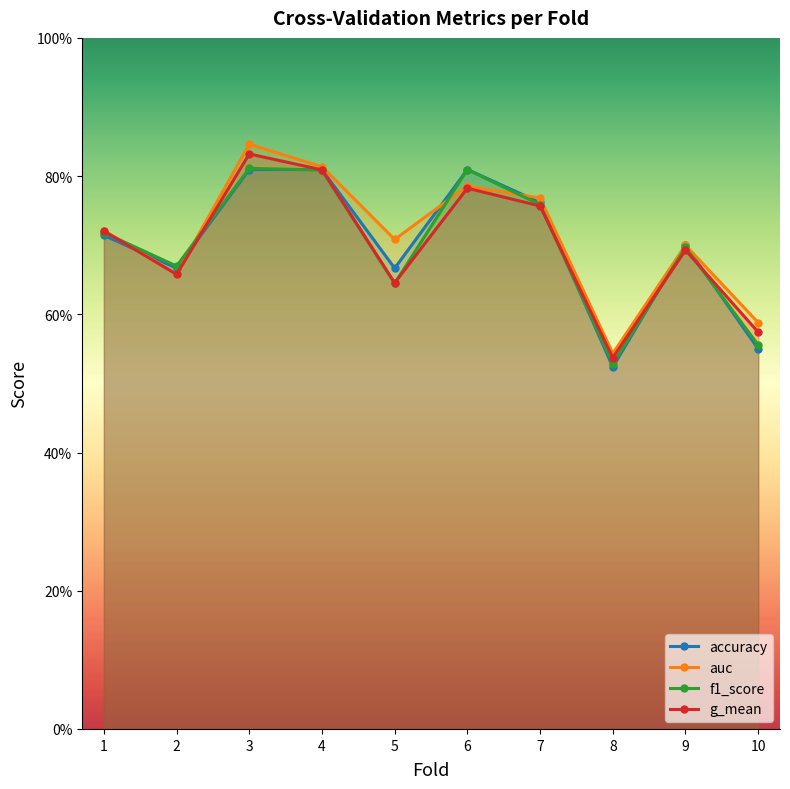

What is the maximum value shown in the chart?

0.8